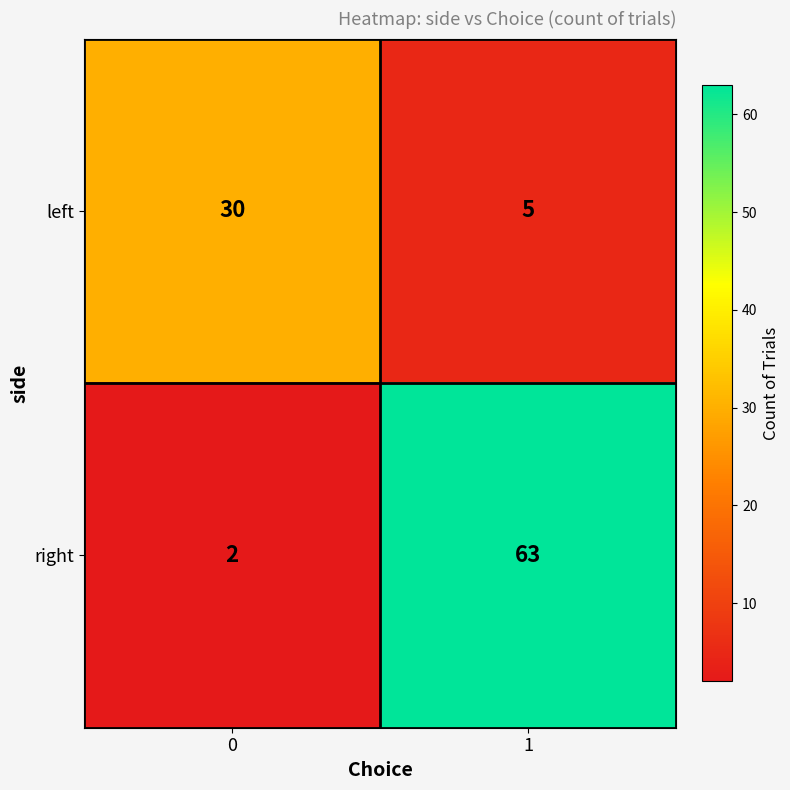

What is the sum of all left values?

35